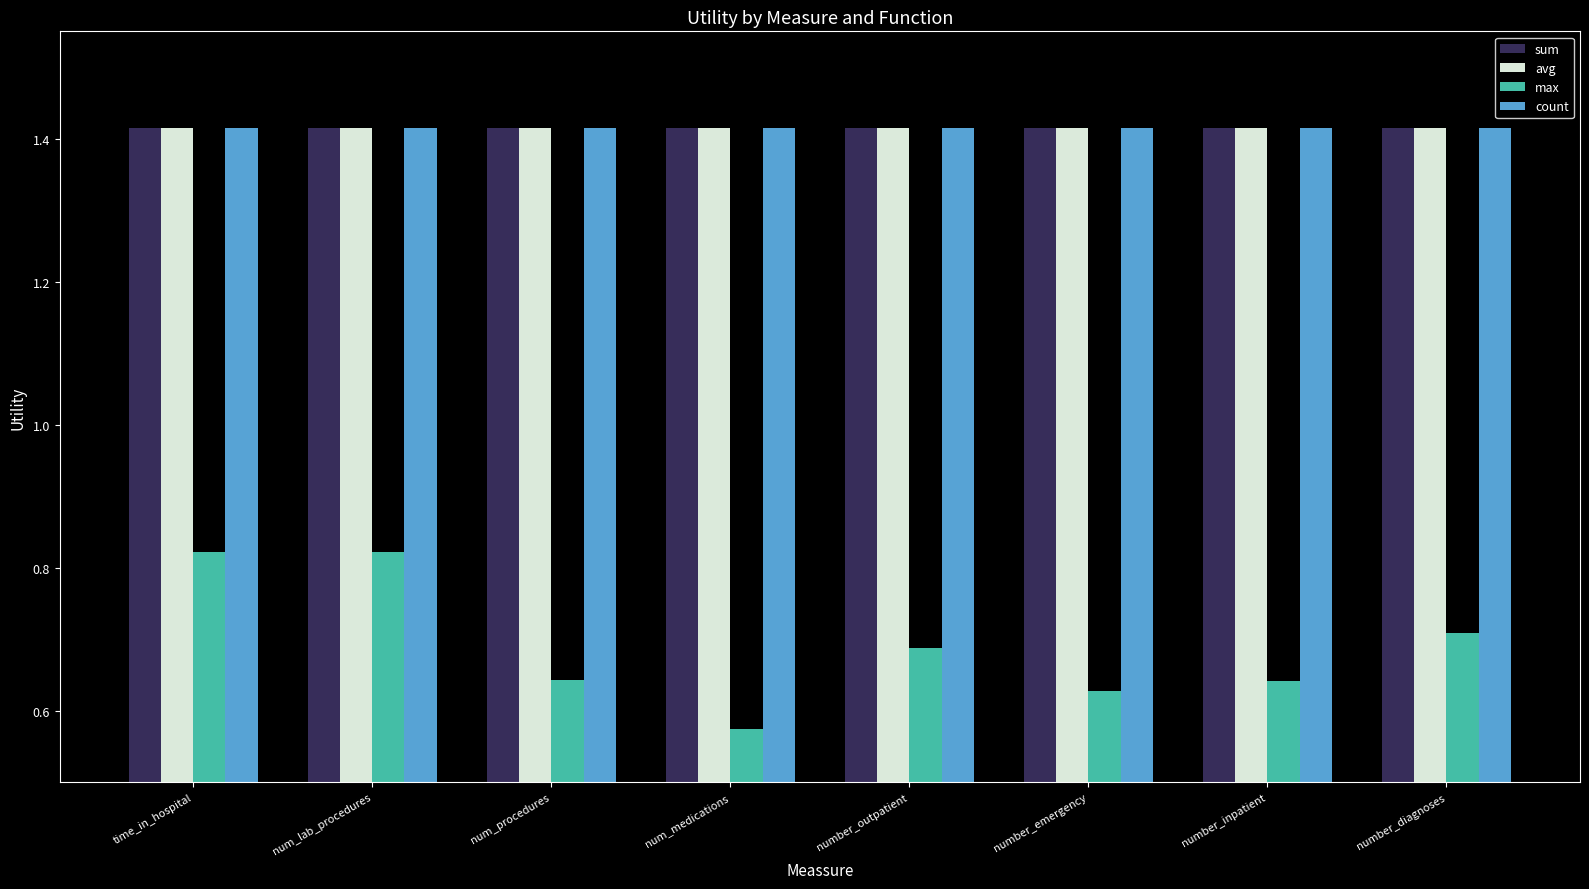

What is the sum of all sum values?

11.3